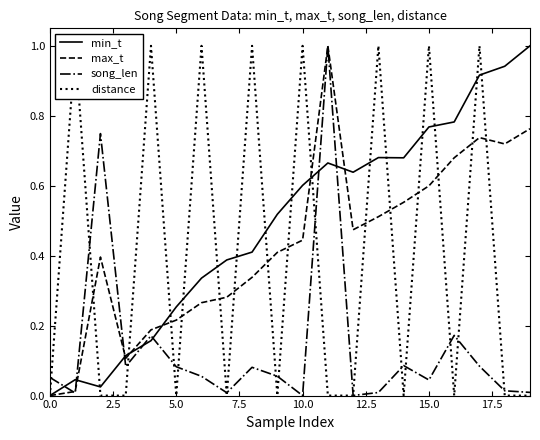

What is the approximate value of min_t at 11?

0.7